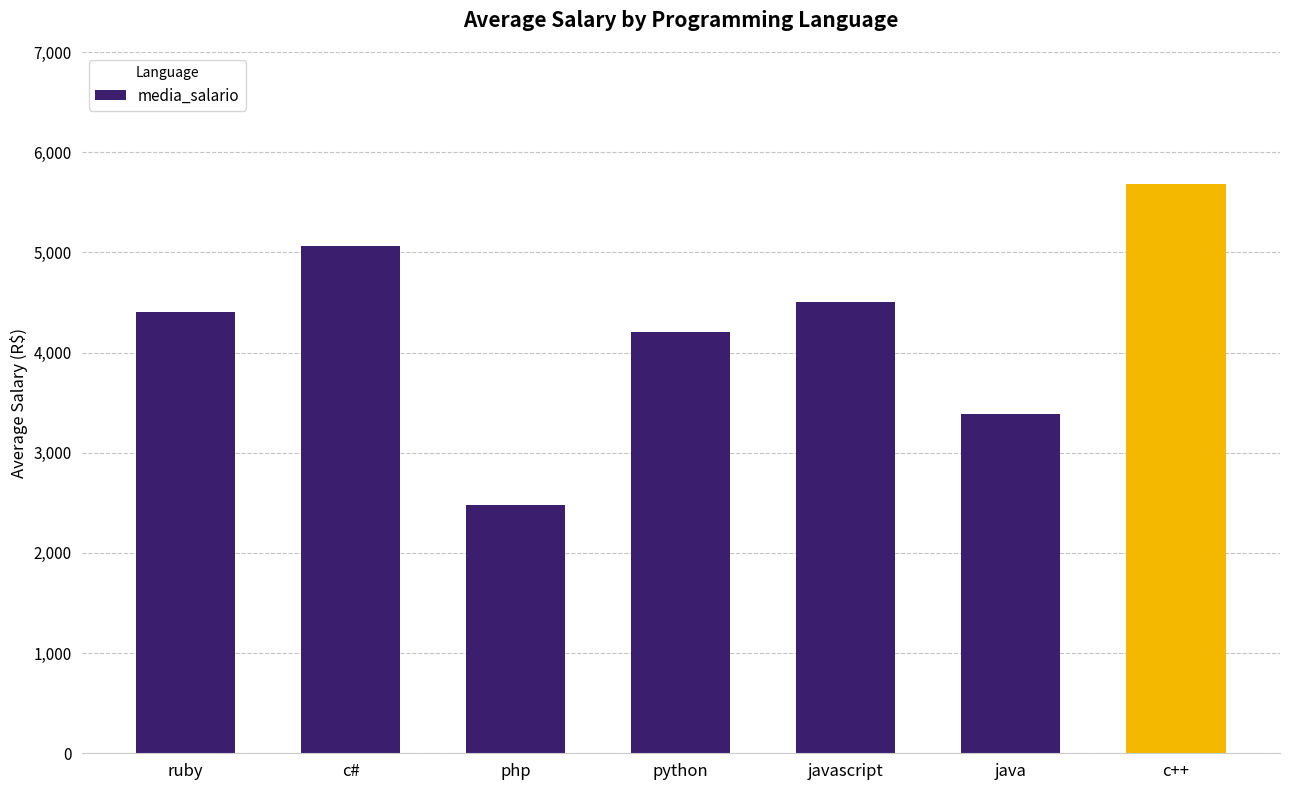

What is the average value?

4245